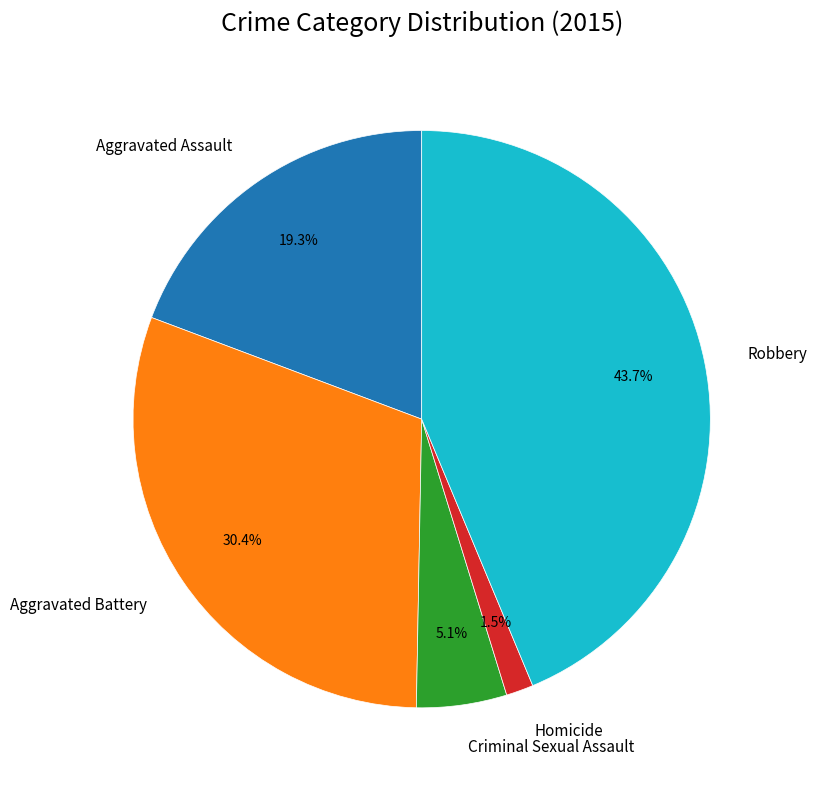

How many slices are in this pie chart?

5